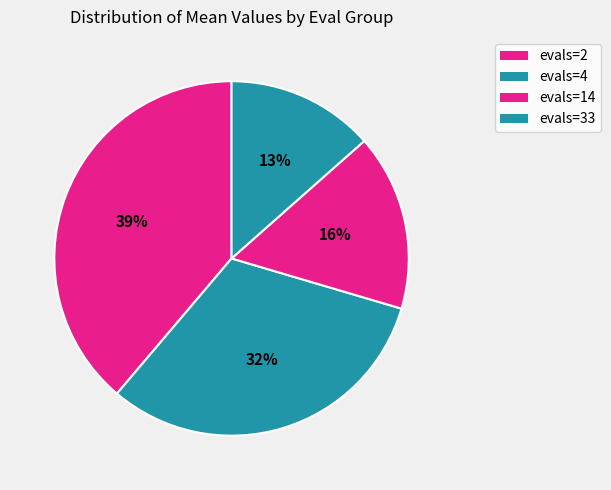

Is it true that evals=33 is 27% of the pie?

False